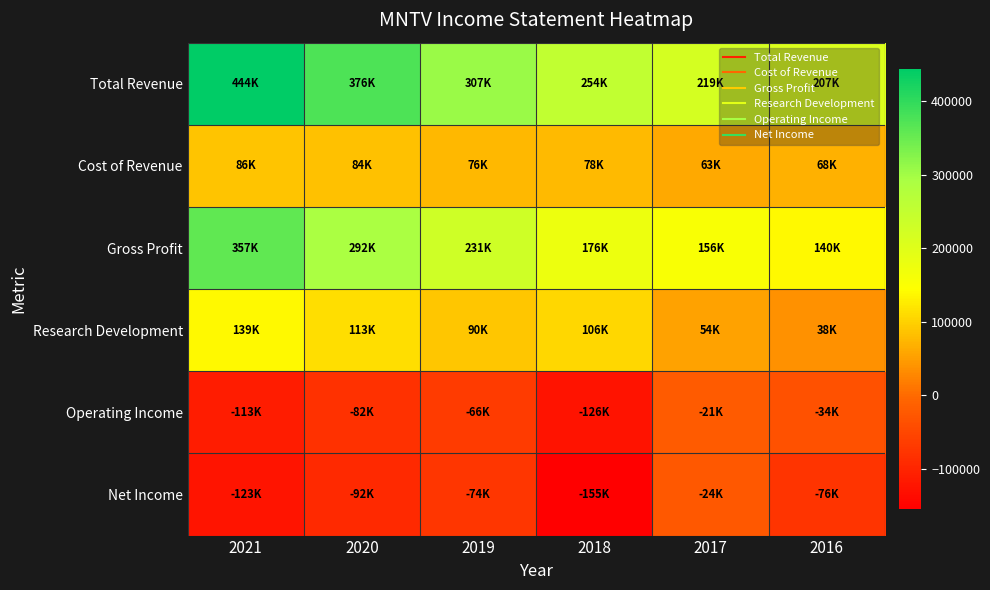

At 2018, list the series in order from smallest to largest.

Net Income, Operating Income, Cost of Revenue, Research Development, Gross Profit, Total Revenue